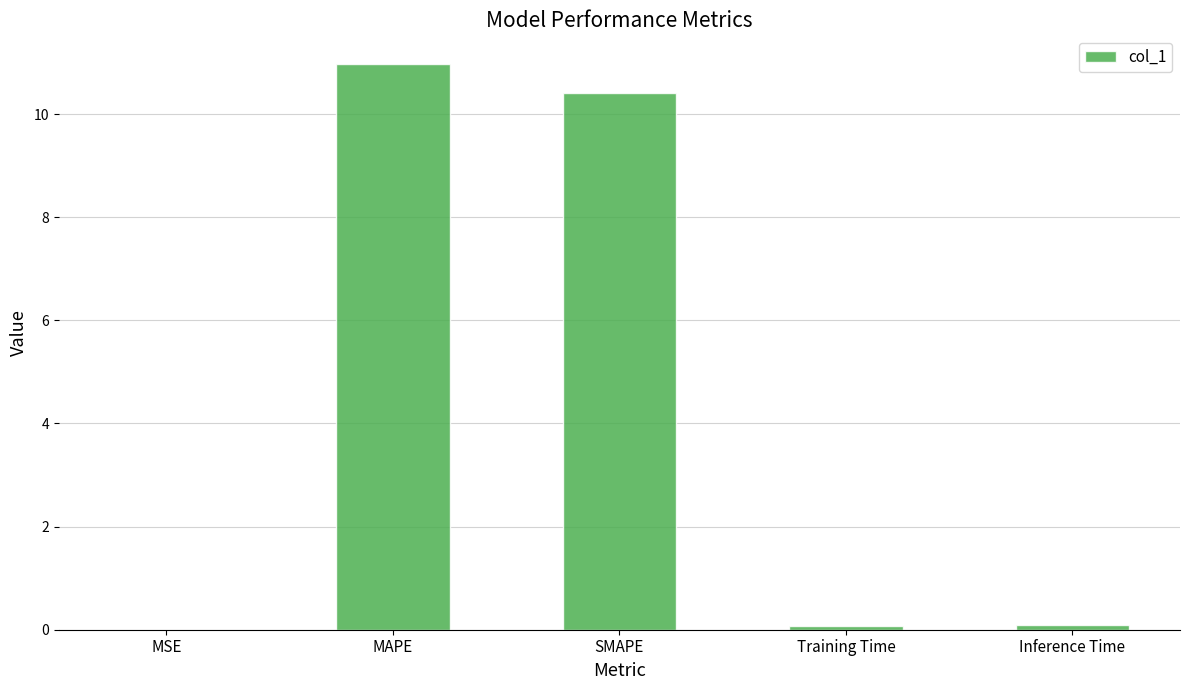

The chart shows a value of 3.1 at SMAPE. True or false?

False